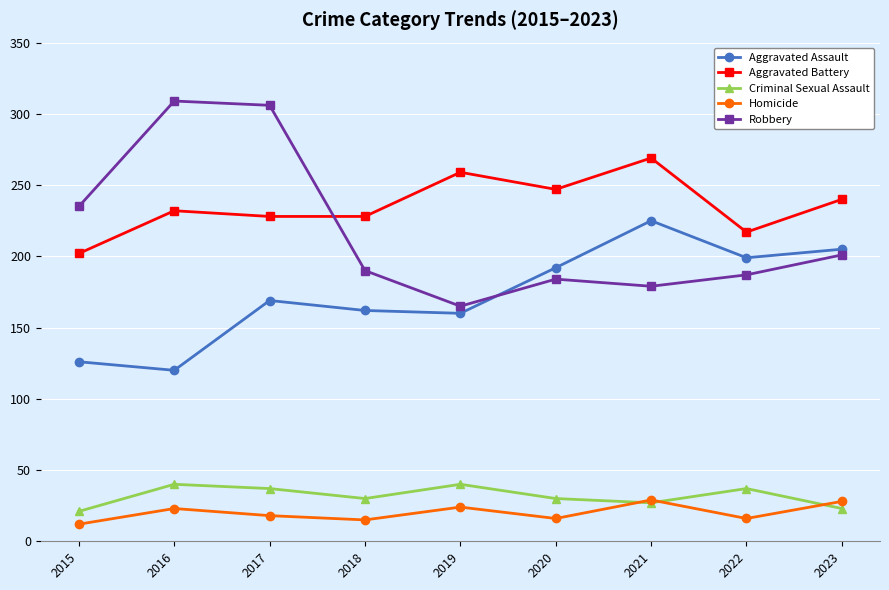

What is the value of the Robbery point at the 4th from the left?

190